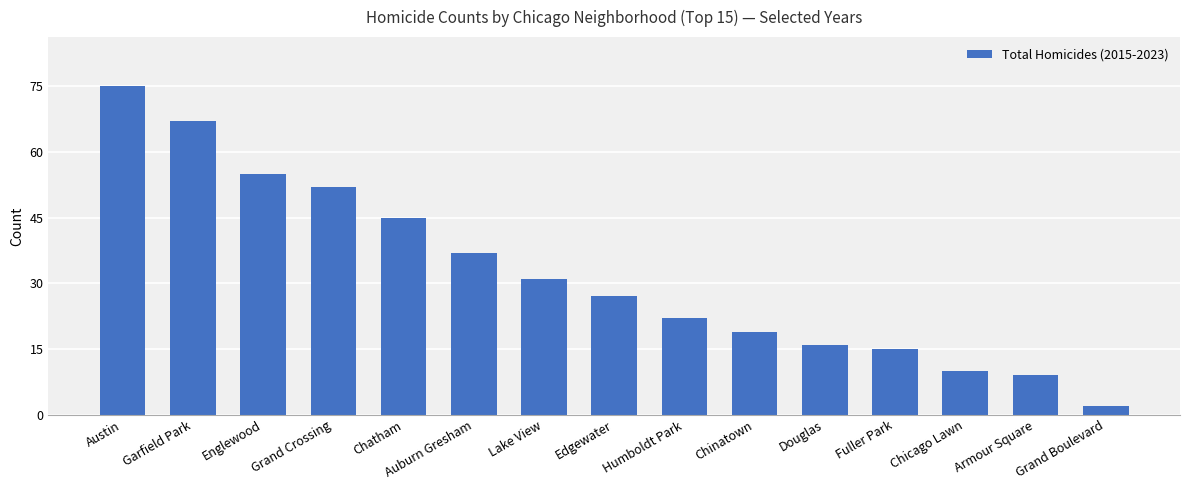

What is the value of the 3rd bar from the left?

55